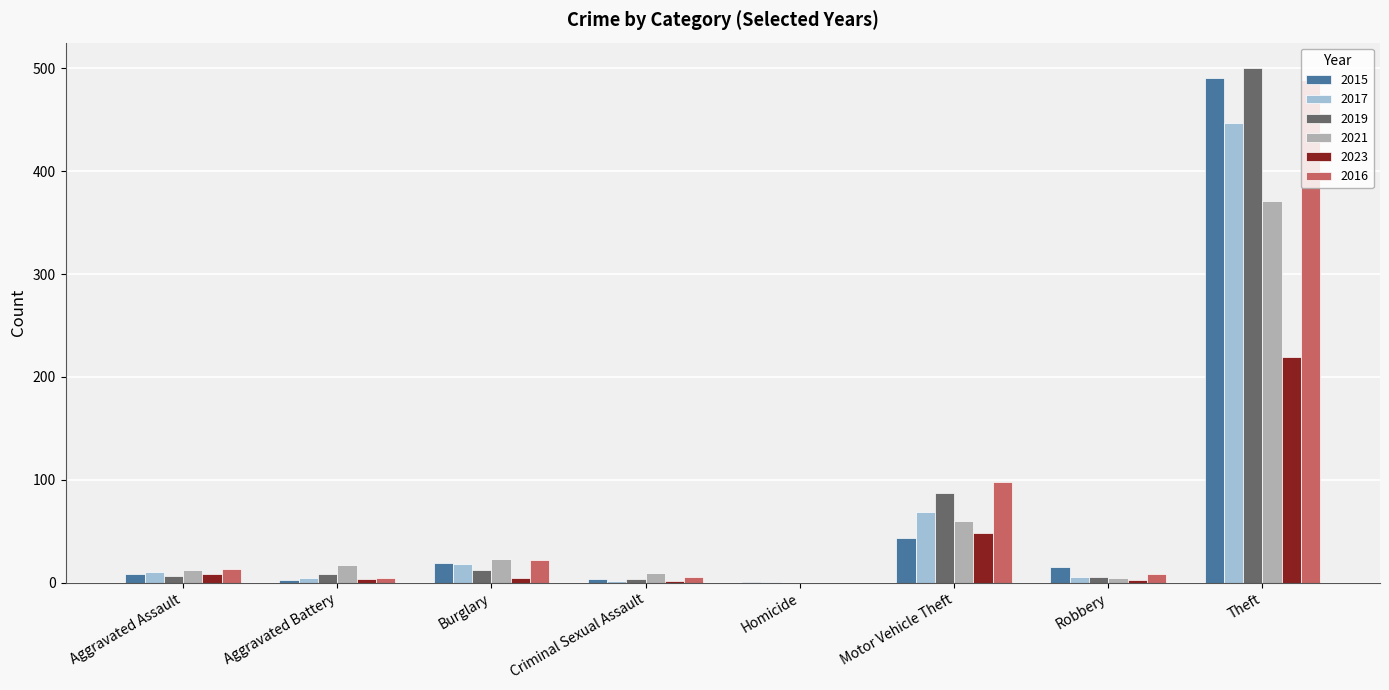

What is the sum of the 2016 values at Robbery and Aggravated Assault?

21